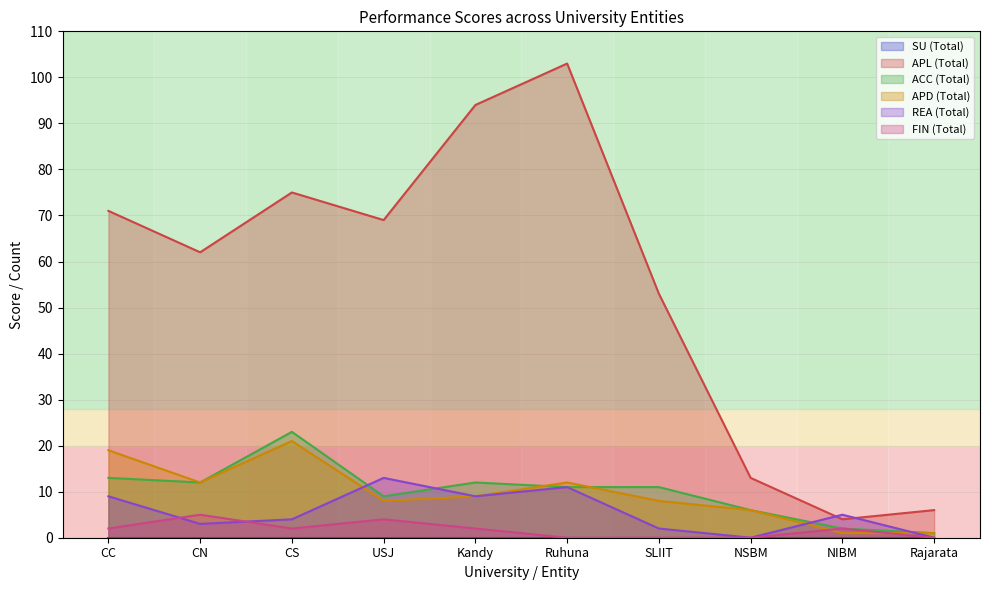

Is the value of APD (Total) at SLIIT greater than the value of APL (Total) at Kandy?

No